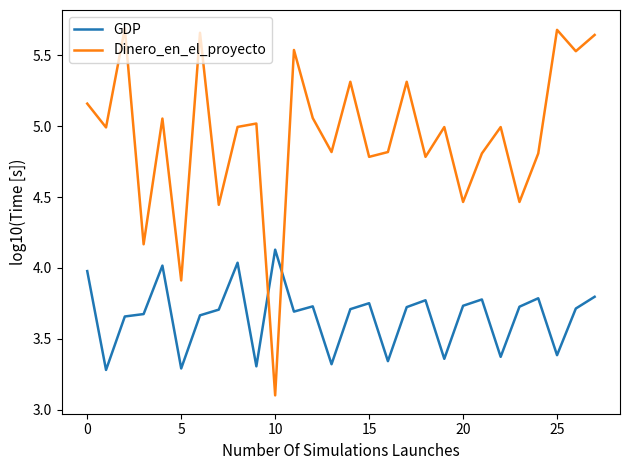

What are all the series names shown in the legend?

GDP, Dinero_en_el_proyecto